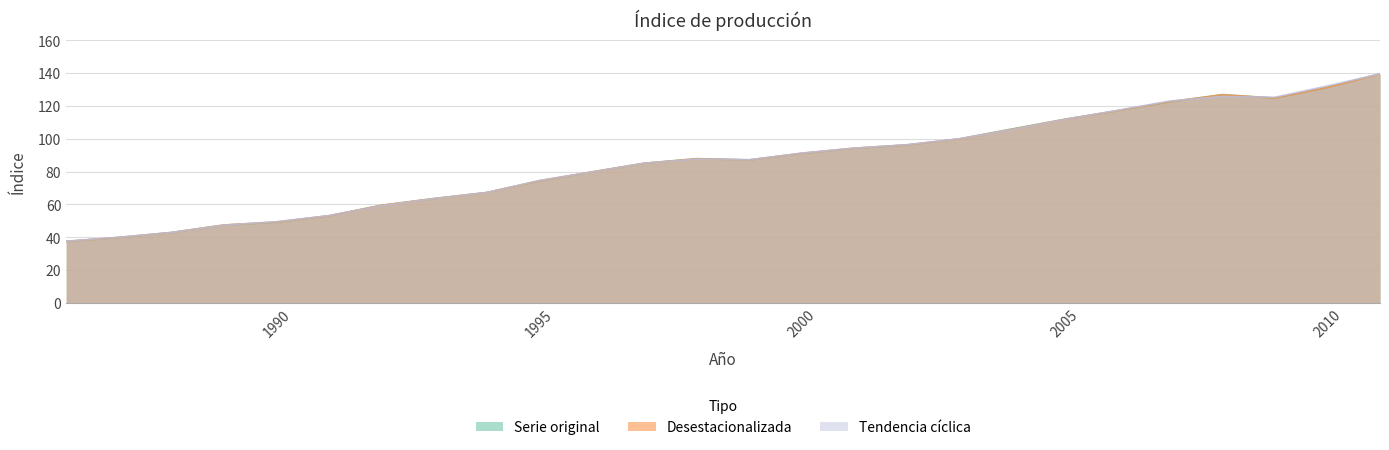

At which category does the chart reach its minimum across all series?

1986